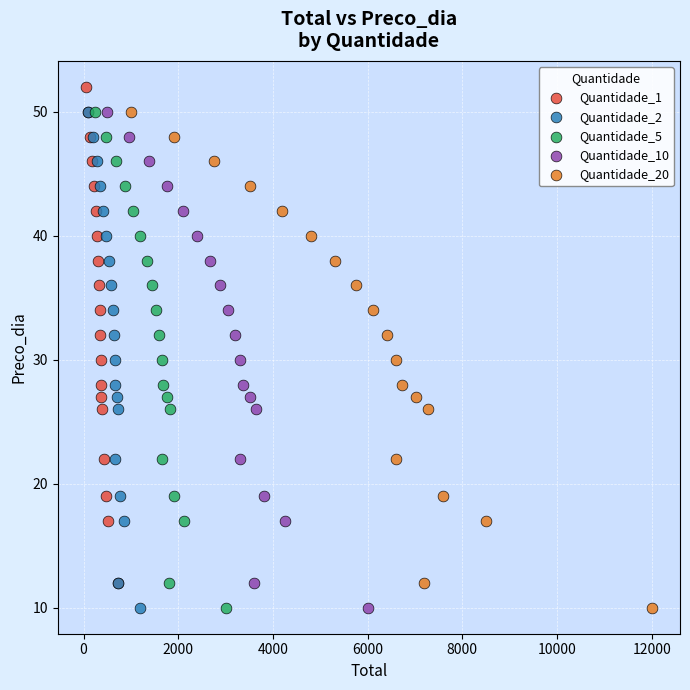

Which series contains the highest Y value?

Quantidade_1